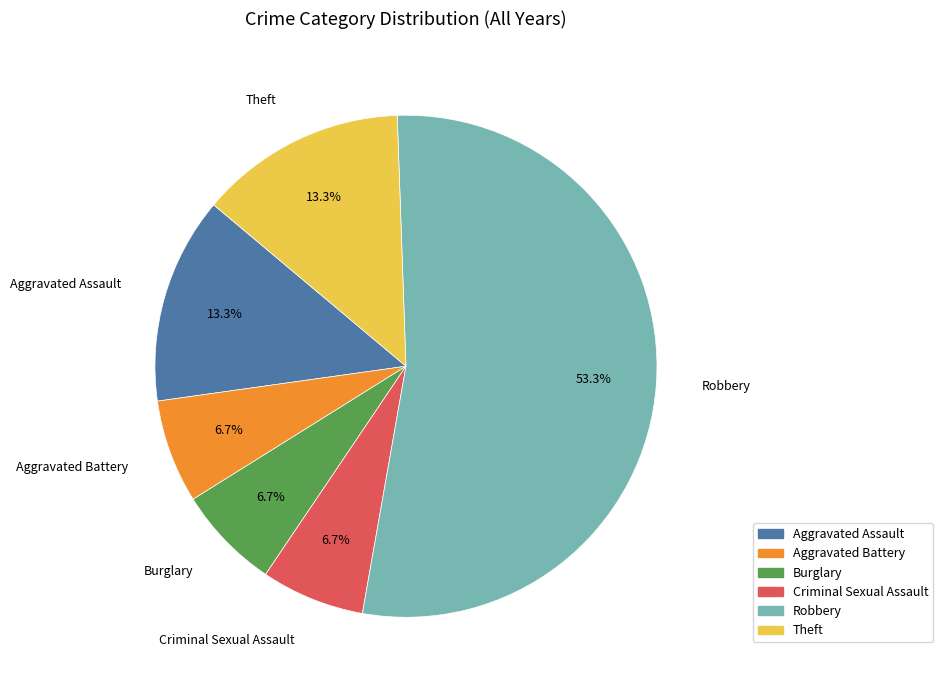

Which slice is the largest?

Robbery